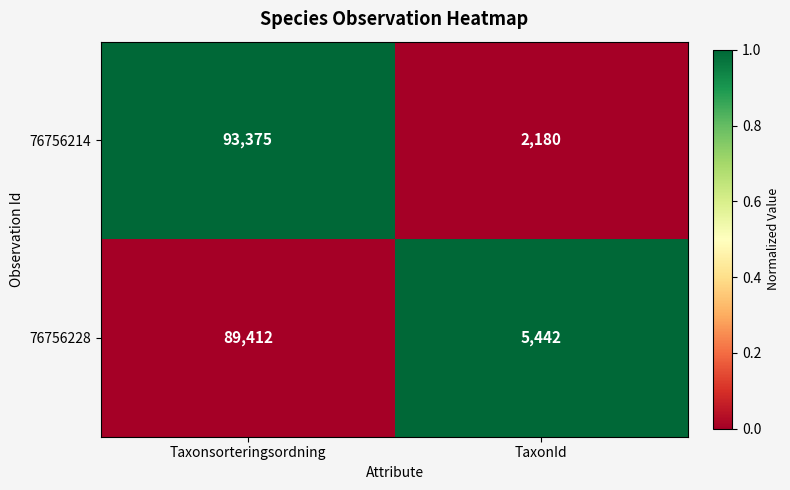

What is the maximum value shown in the chart?

93375